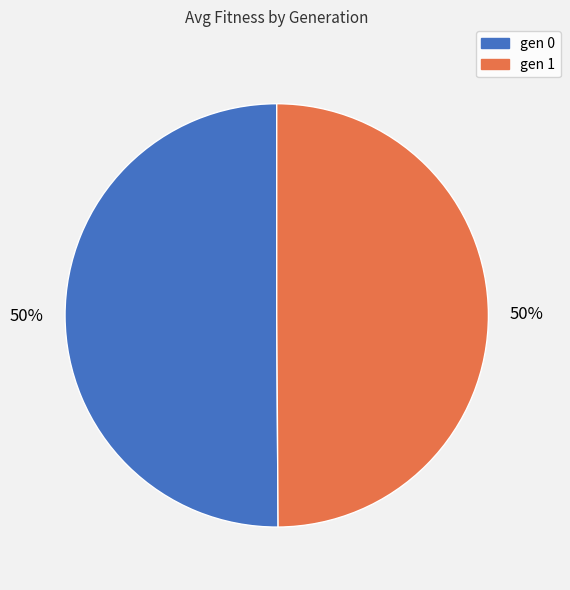

Combined, do gen 1 and gen 0 account for over 50%?

Yes